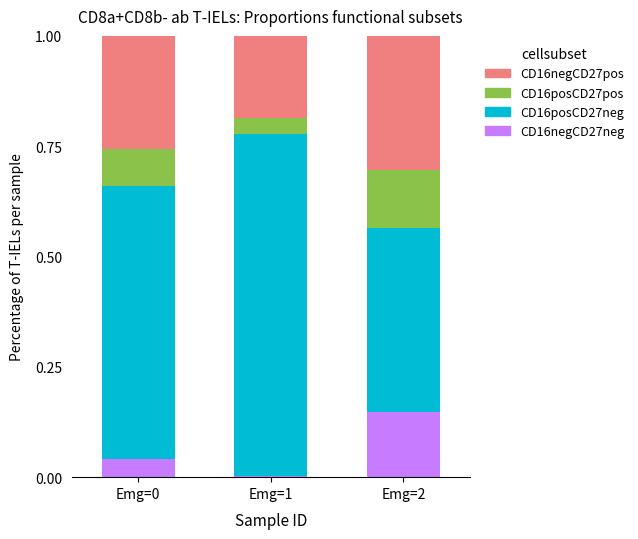

The CD16negCD27neg series shows 0.0 at Emg=0. True or false?

True